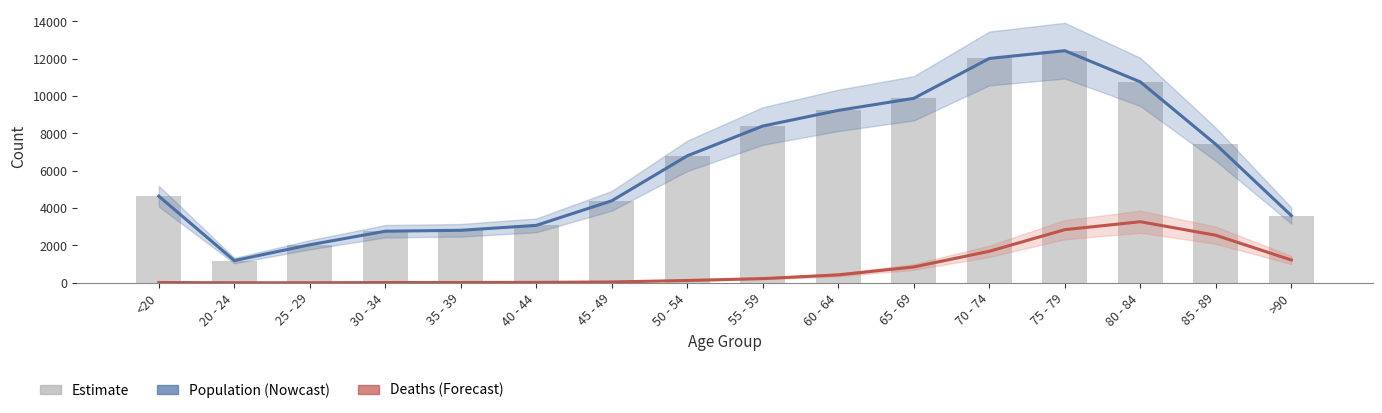

At which label does Population first exceed 6803?

55 - 59